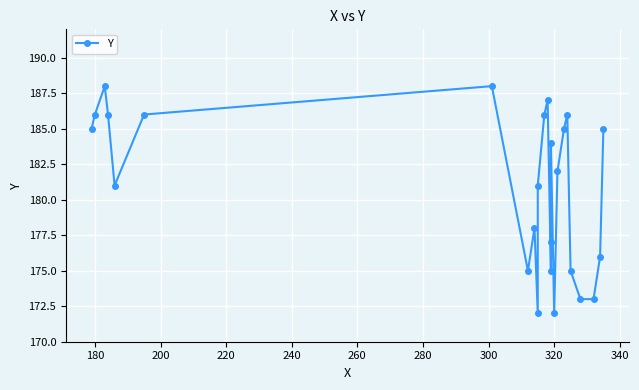

What position from the right is 280?

19